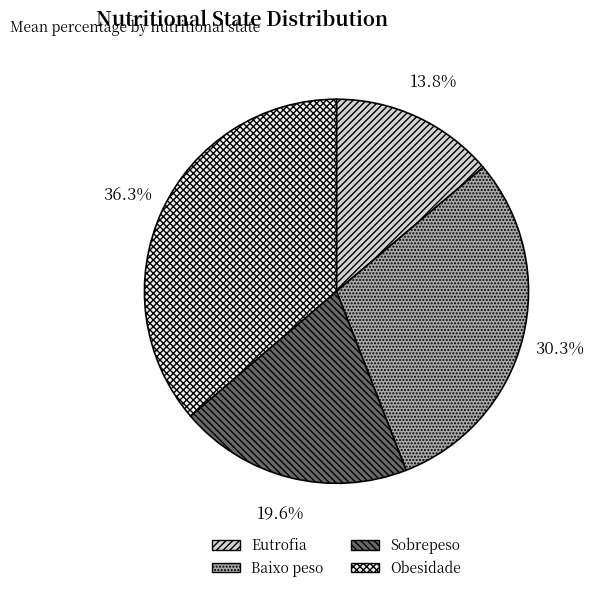

What is the largest slice in the pie chart?

Obesidade